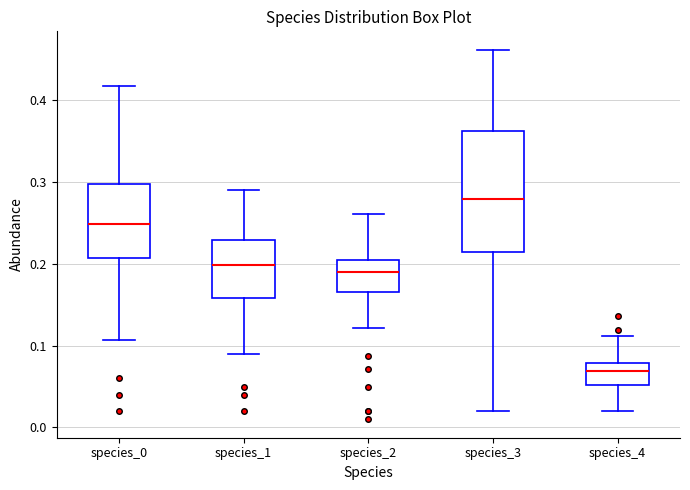

Reading left to right, read every box against the y-axis: the position of its median line, the range the box covers, and the ends of its whiskers. The values are not printed on the chart, so give them approximately, as read against the axis.

species_0: median 0.25, box 0.21 to 0.30, whiskers 0.11 to 0.42
species_1: median 0.20, box 0.16 to 0.23, whiskers 0.09 to 0.29
species_2: median 0.19, box 0.16 to 0.20, whiskers 0.12 to 0.26
species_3: median 0.28, box 0.21 to 0.36, whiskers 0.02 to 0.46
species_4: median 0.07, box 0.05 to 0.08, whiskers 0.02 to 0.11